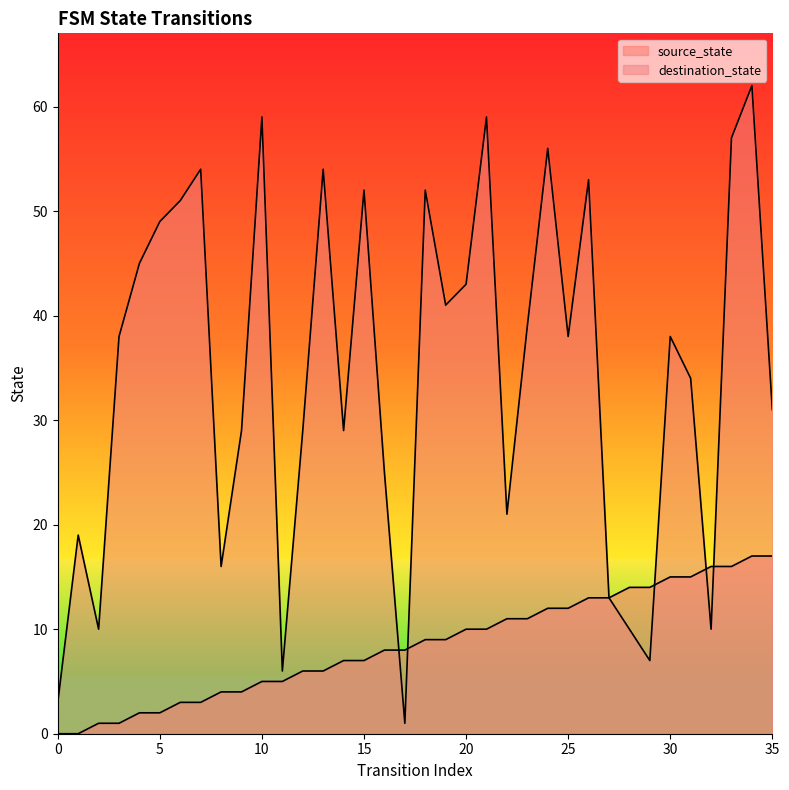

At how many categories does at least one series exceed 18?

27